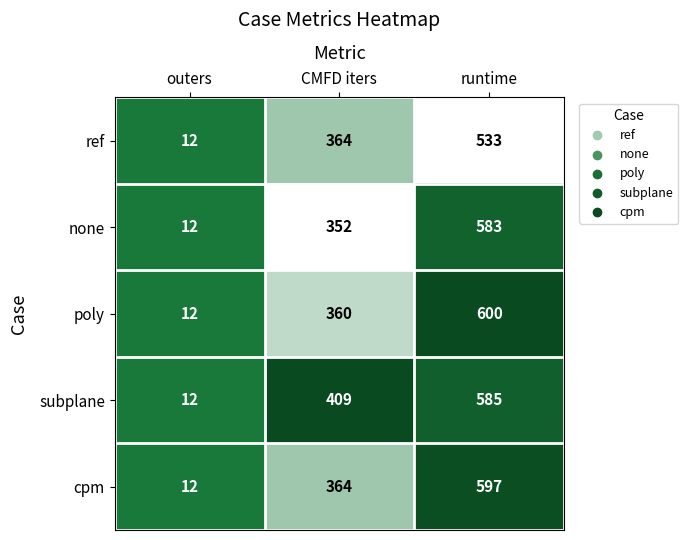

Which series has the widest spread of values?

poly